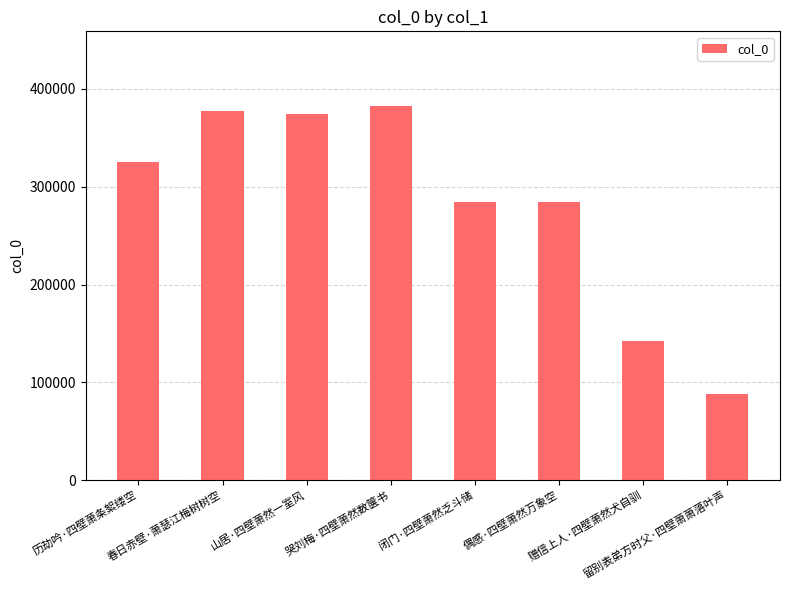

Does the chart contain stacked bars?

No